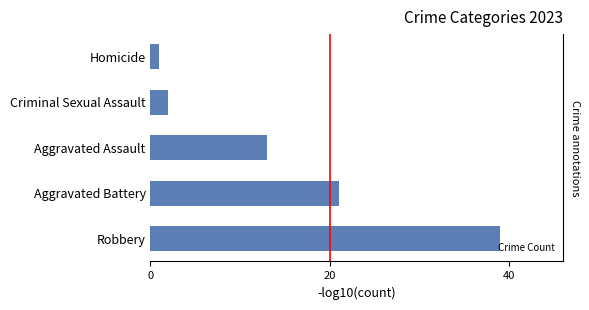

What is the difference between the maximum and minimum values?

38